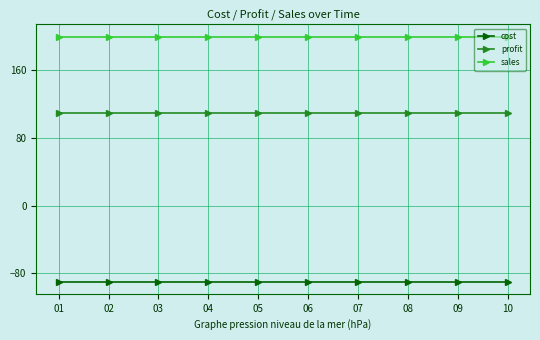

What are all the series names shown in the legend?

cost, profit, sales